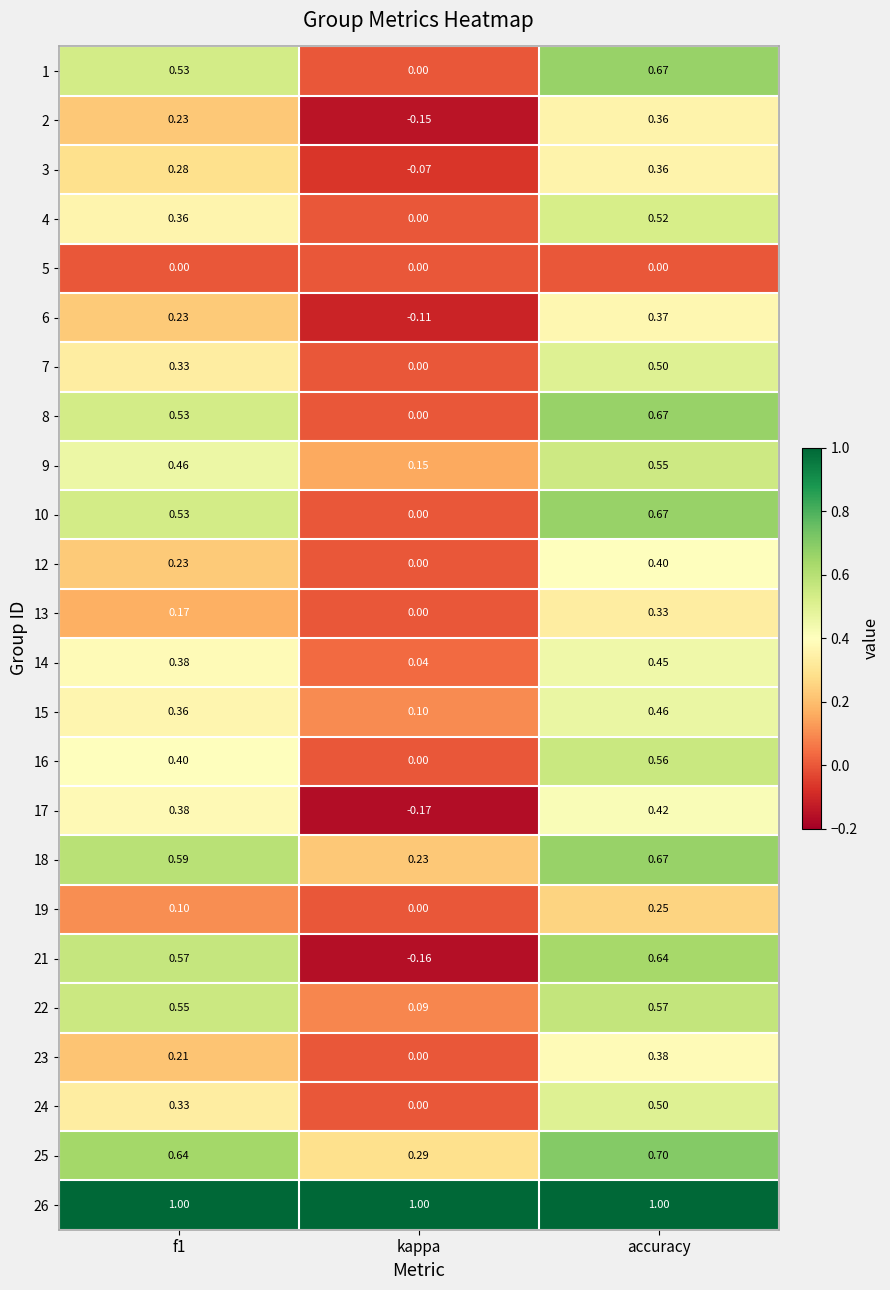

How many categories are shown in the chart?

3